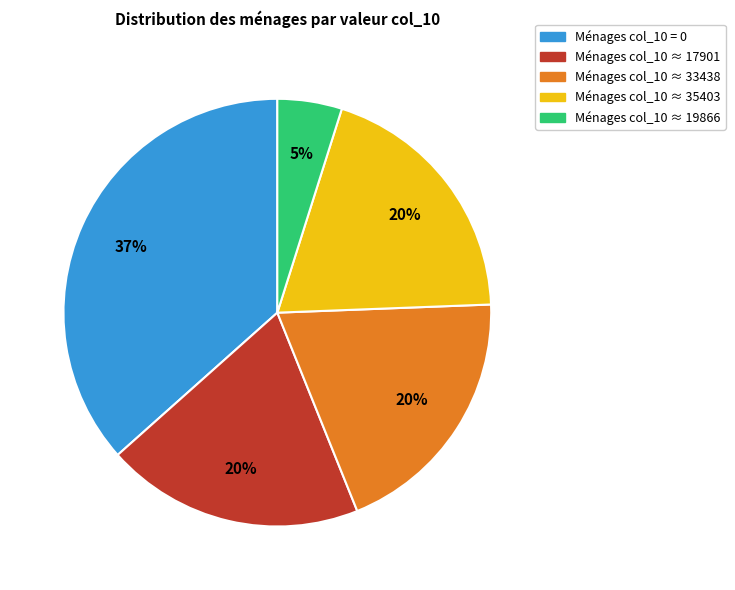

To the nearest percent, what is the average slice percentage?

20%